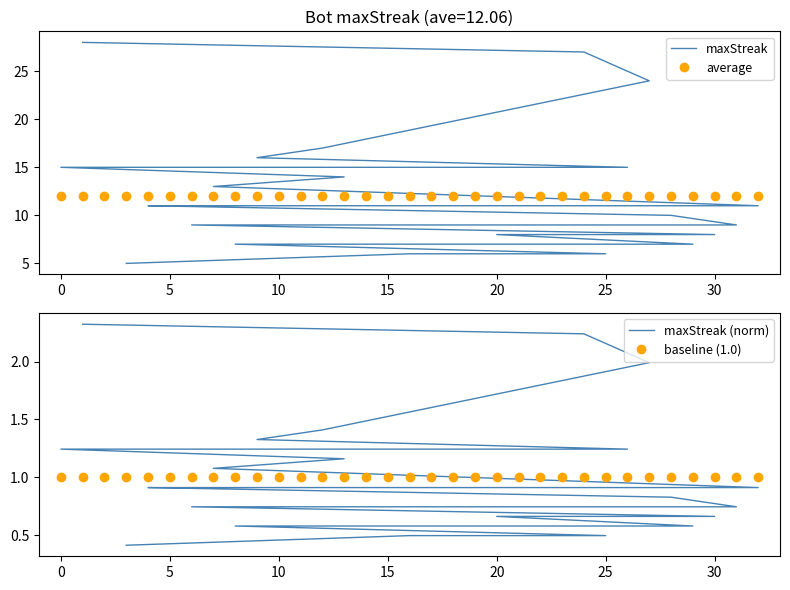

What is the difference between the highest and lowest values at 20?

14.0